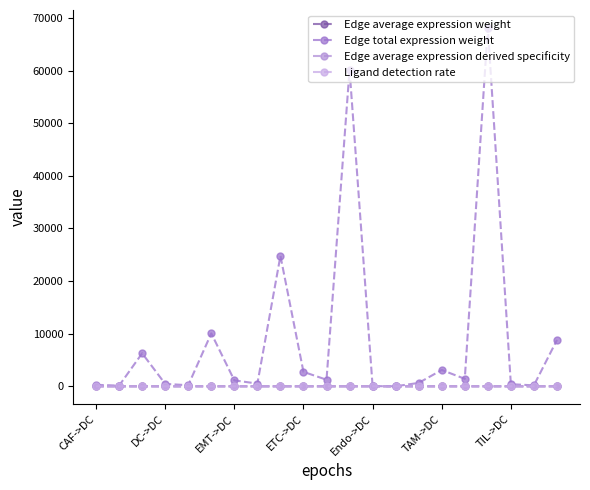

Does the chart have visible grid lines?

No